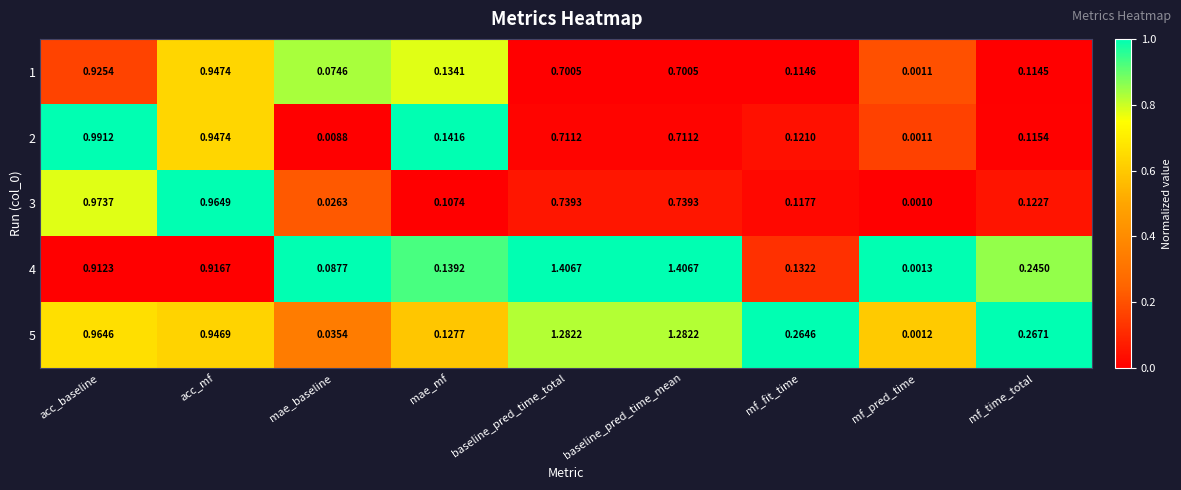

Which series changed the most between acc_baseline and mae_mf?

3